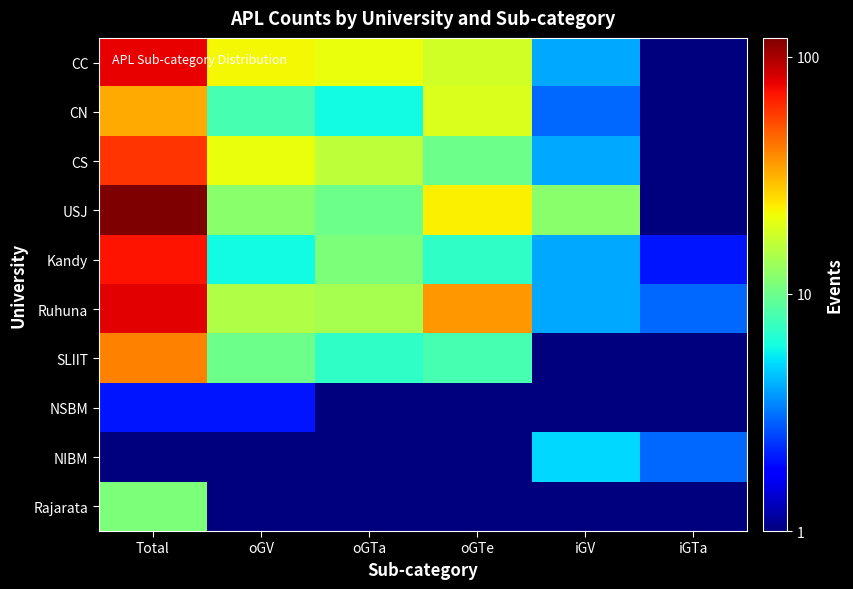

Which series has the largest total across all categories?

USJ